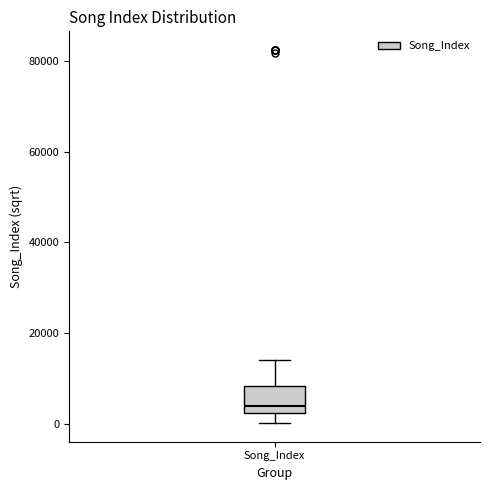

Transcribe this box plot: give where the median line is, the range the box spans, and where the two whiskers end, as read against the y-axis. The values are not printed on the chart, so give them approximately, as read against the axis.

median 4000, box 2000 to 8000, whiskers 0 to 14000